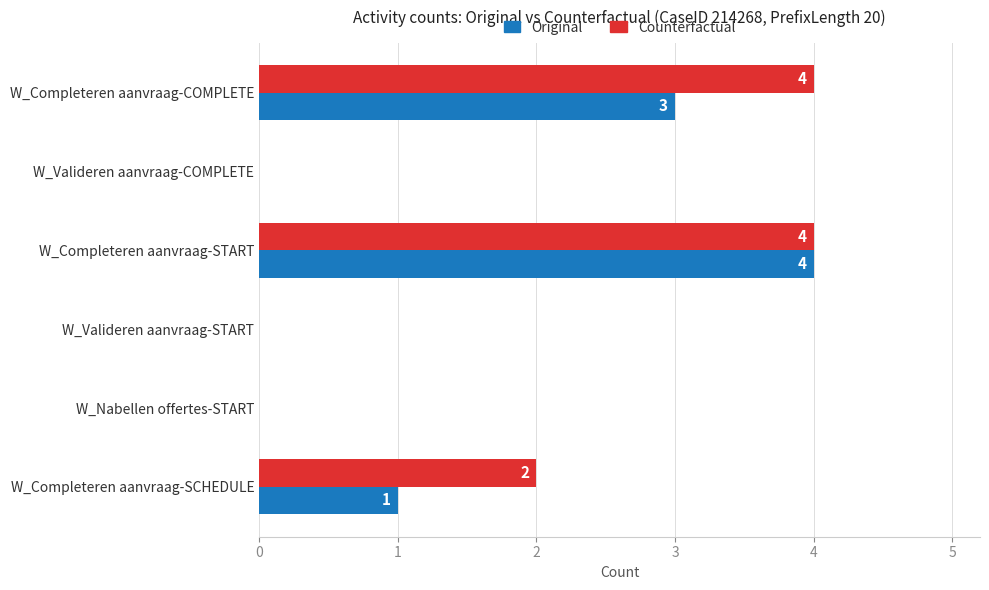

What is the sum of all Original values?

8